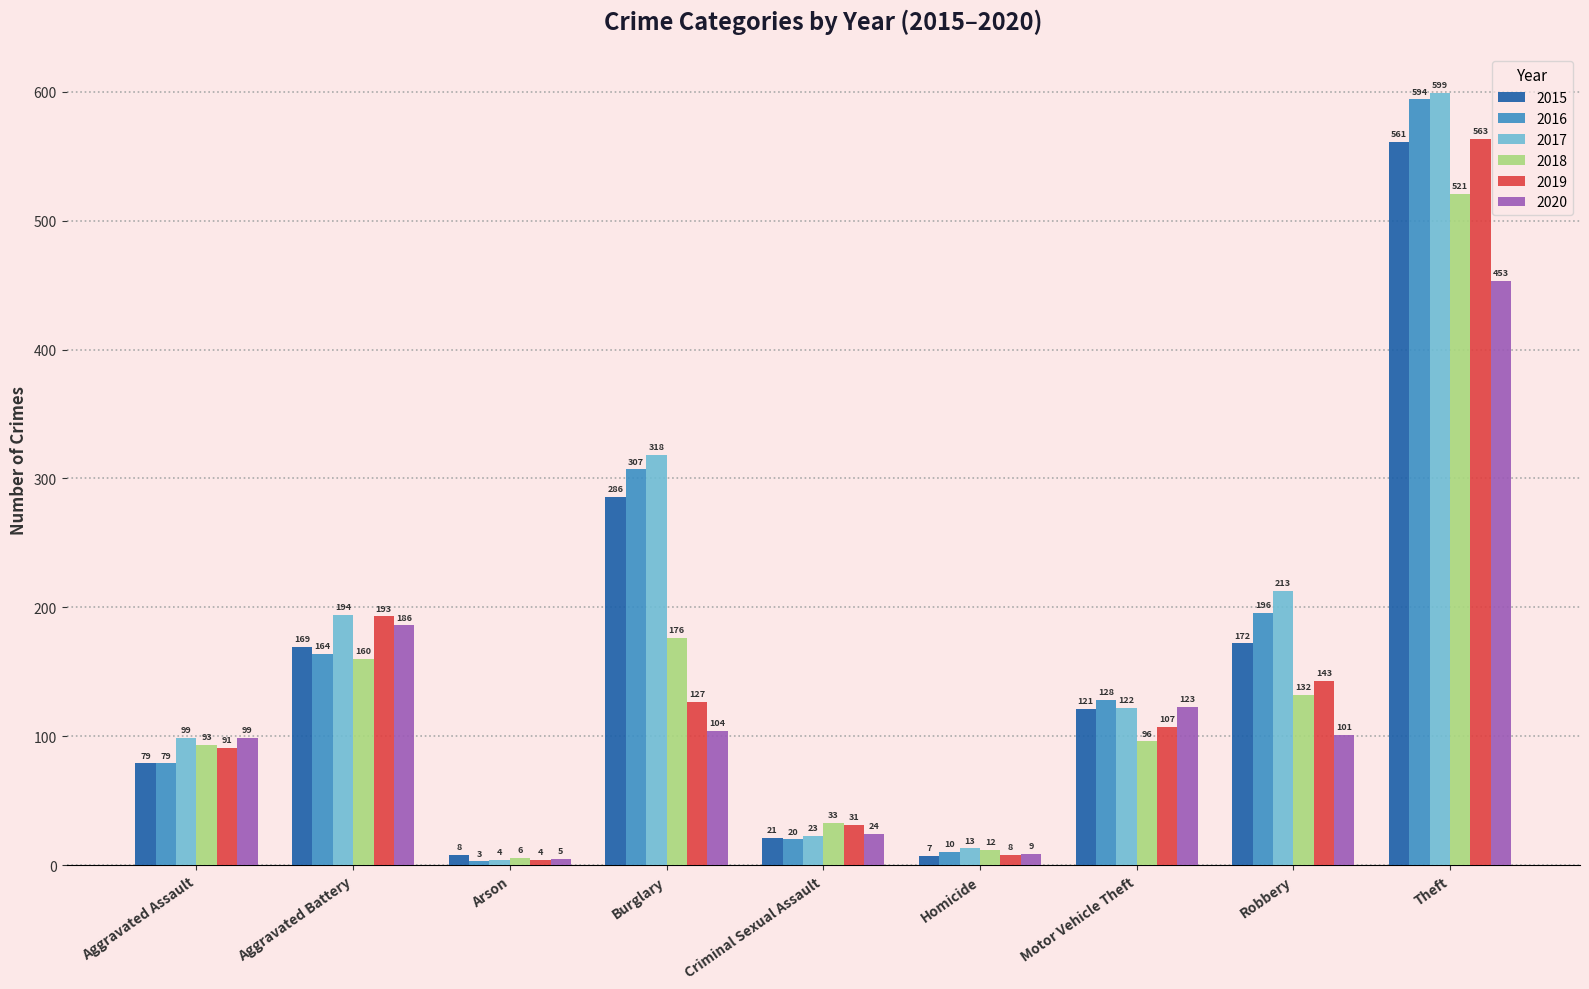

The value of 2015 at Burglary is 123. True or false?

False